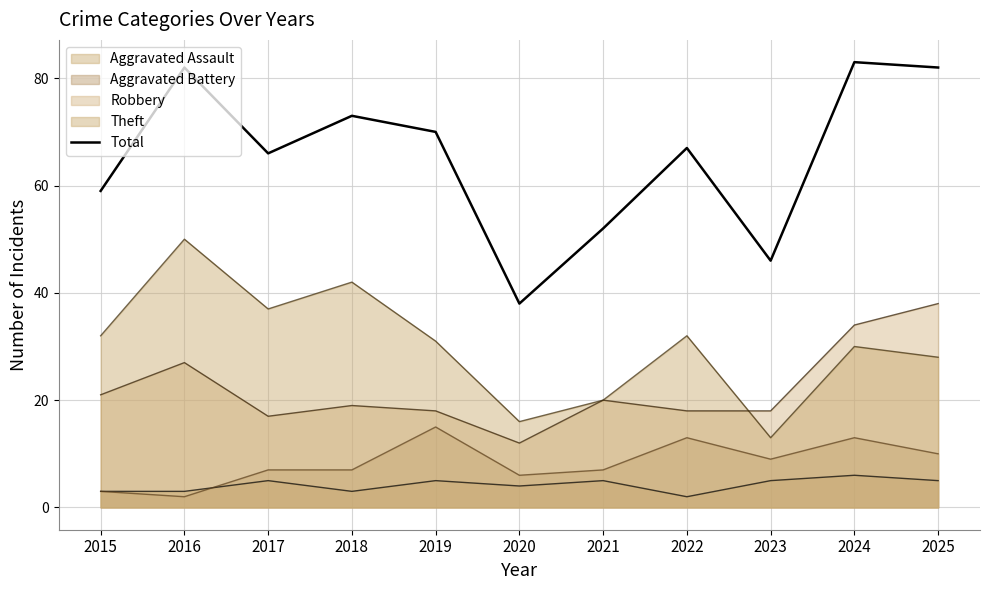

What is the difference between the maximum and second lowest values?

37